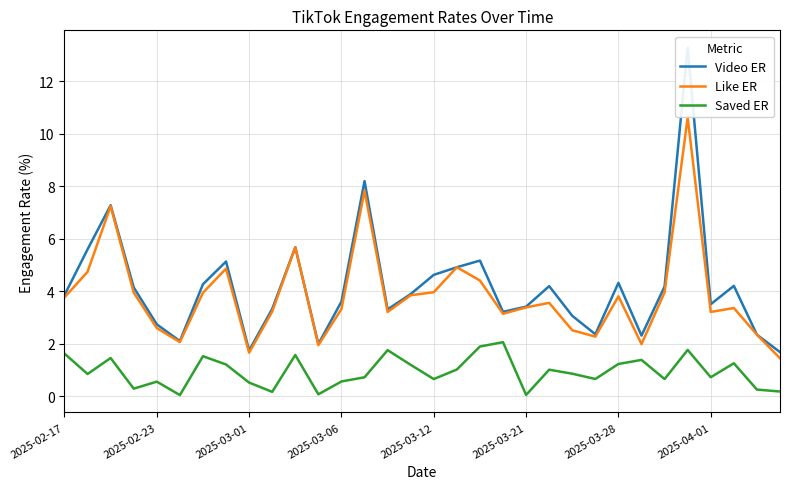

True or false: Like ER and Saved ER intersect in this chart.

False